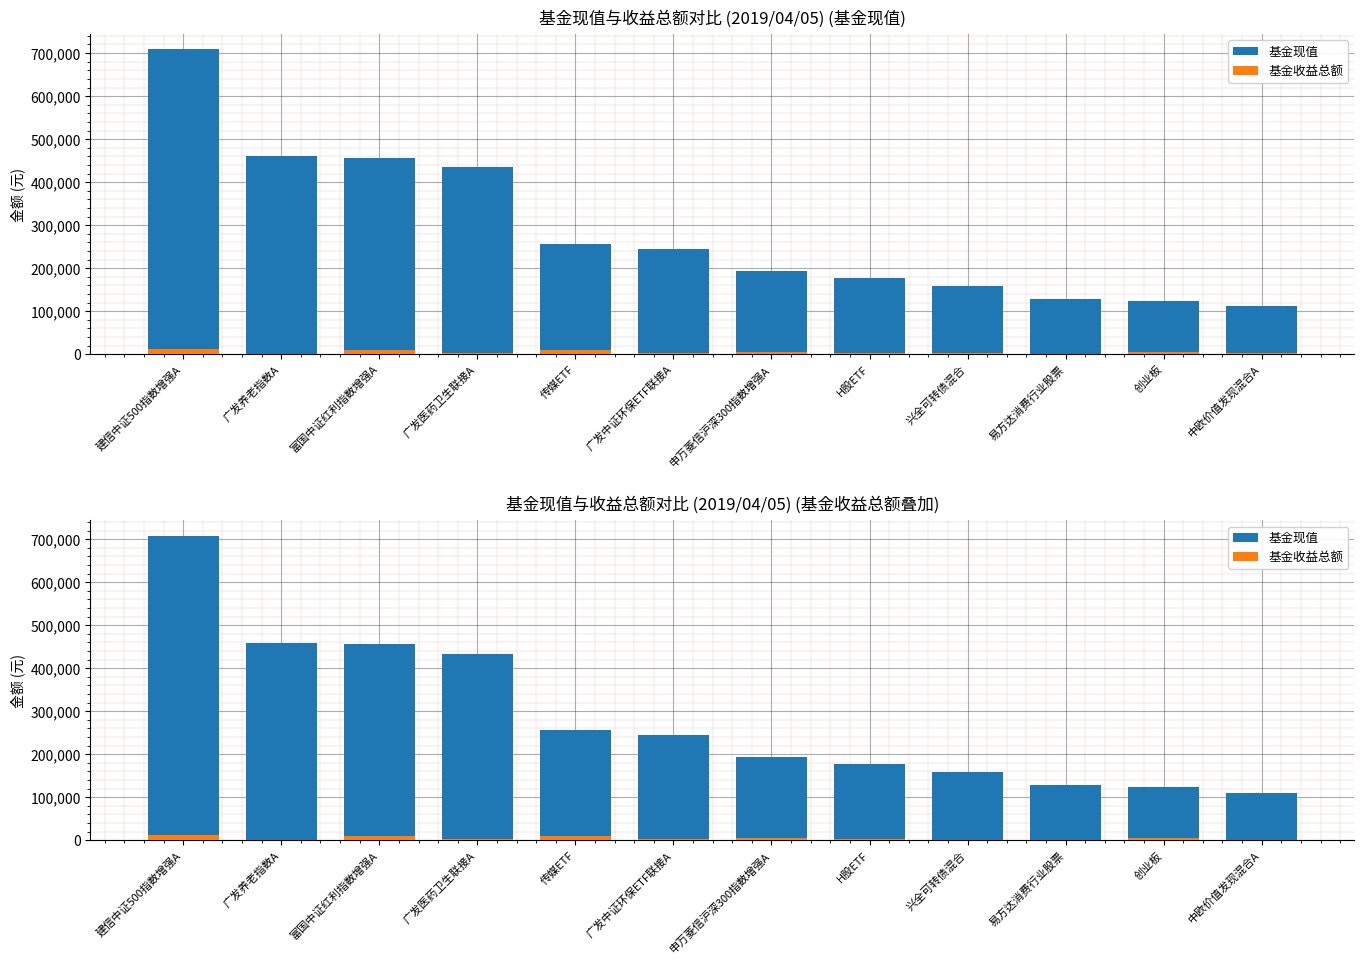

At which category does the chart reach its peak across all series?

建信中证500指数增强A